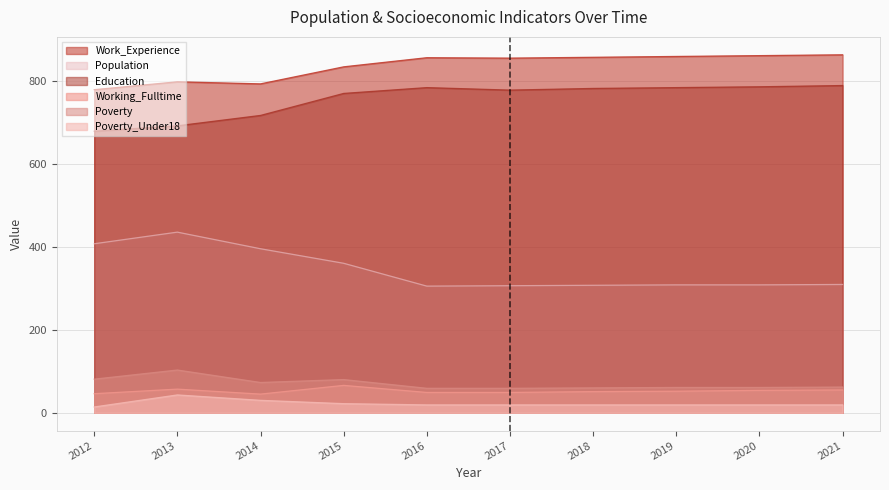

Reading left to right, extract all data points from this chart.

Work_Experience: 2012=778	2013=797	2014=792	2015=833	2016=855	2017=854	2018=856	2019=858	2020=860	2021=862
Population: 2012=407	2013=435	2014=395	2015=360	2016=305	2017=306	2018=307	2019=308	2020=308	2021=309
Education: 2012=678	2013=691	2014=716	2015=769	2016=783	2017=777	2018=781	2019=783	2020=785	2021=788
Working_Fulltime: 2012=46	2013=57	2014=45	2015=66	2016=49	2017=49	2018=51	2019=52	2020=54	2021=55
Poverty: 2012=81	2013=103	2014=73	2015=80	2016=59	2017=59	2018=60	2019=61	2020=61	2021=62
Poverty_Under18: 2012=14	2013=43	2014=30	2015=22	2016=19	2017=19	2018=19	2019=19	2020=19	2021=19